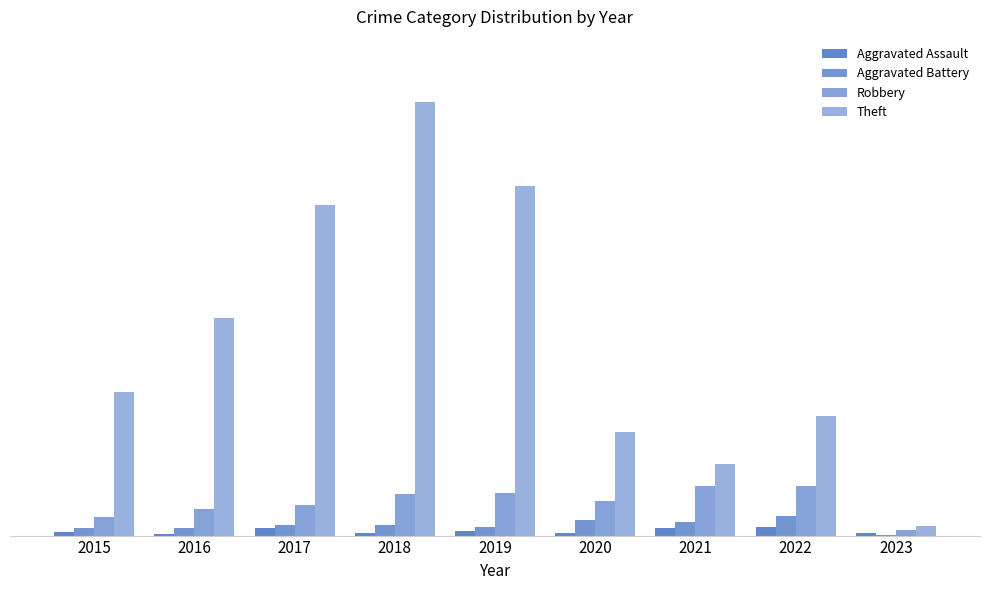

What is the average value of the Theft series?

321